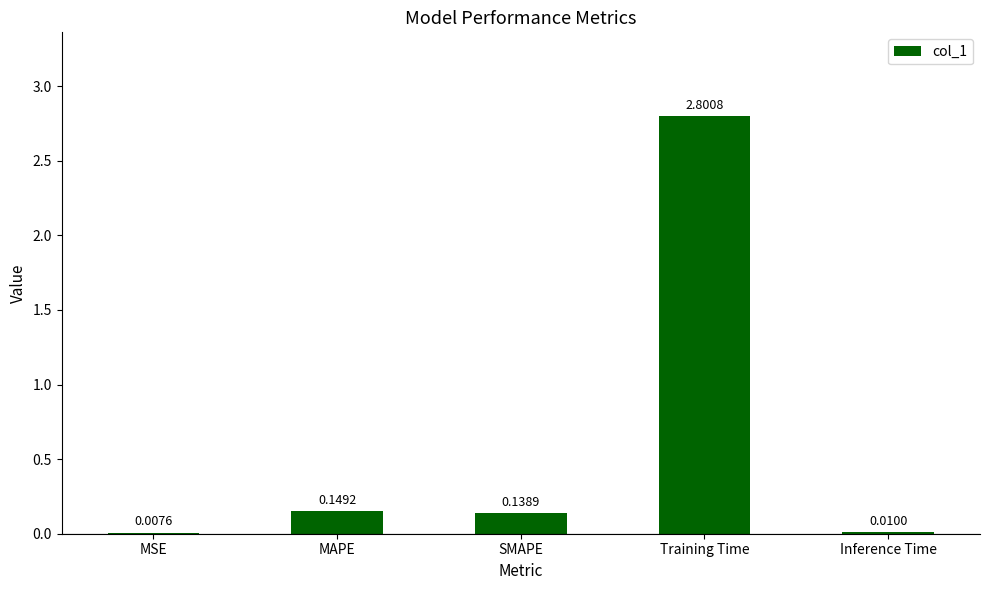

The chart shows a value of 4.6 at Training Time. True or false?

False